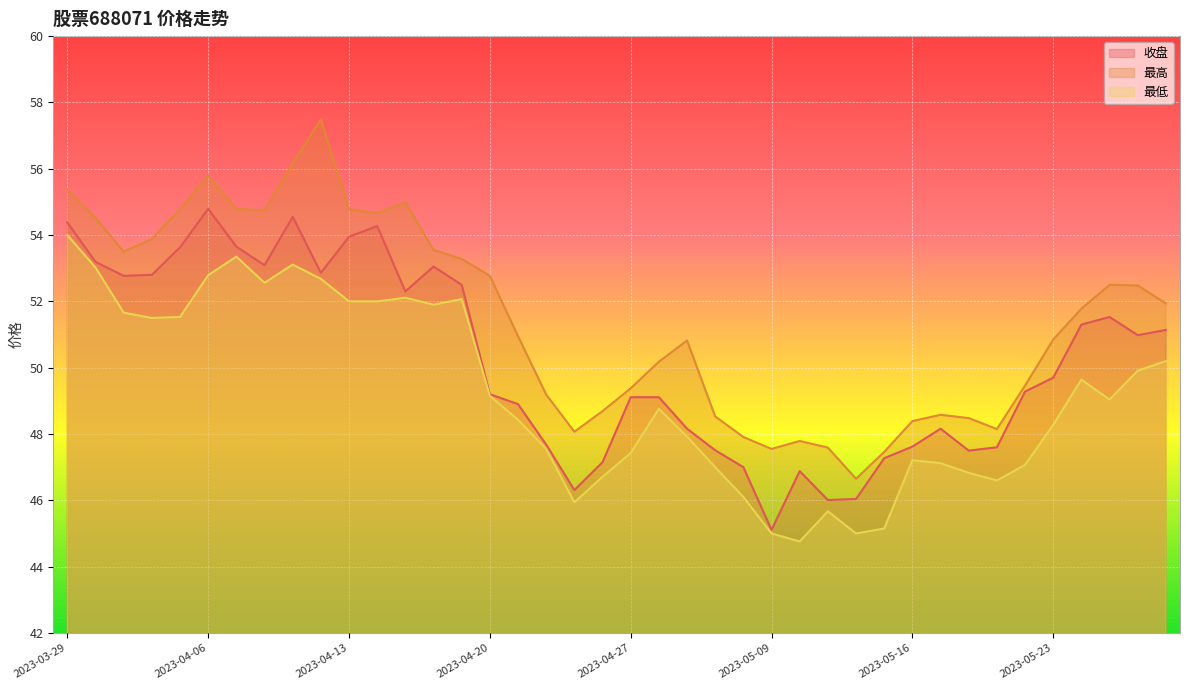

At which label does 收盘 reach its peak?

2023-04-06